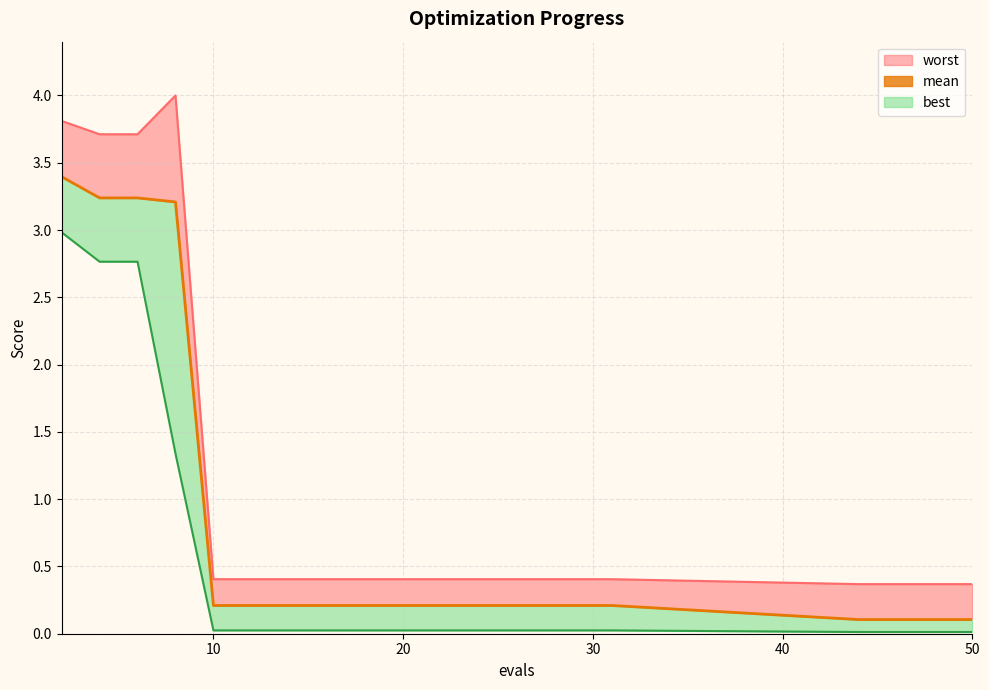

True or false: mean has more than 0 points higher than both neighbors.

False